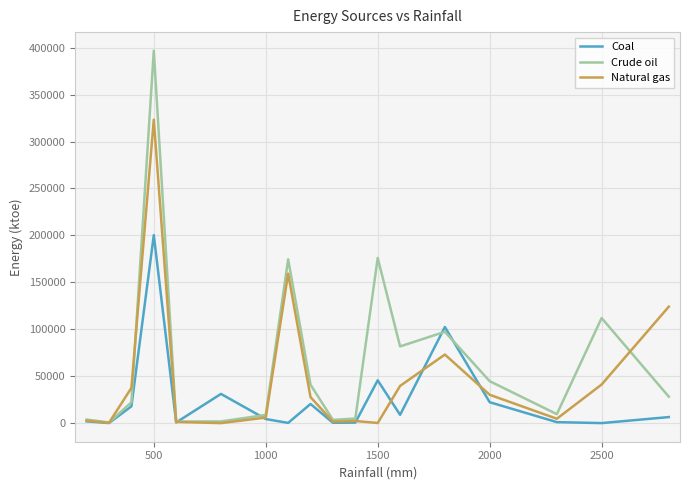

Rank the series by their average value, from lowest to highest.

Coal, Natural gas, Crude oil